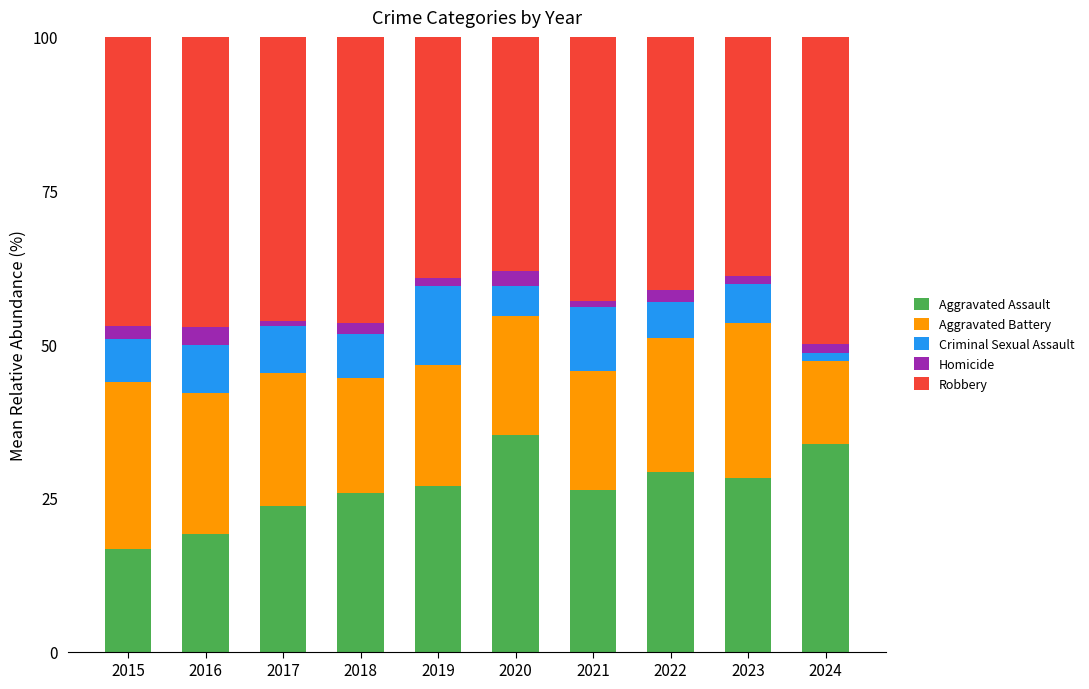

What is the highest value of the Aggravated Assault series?

35.2